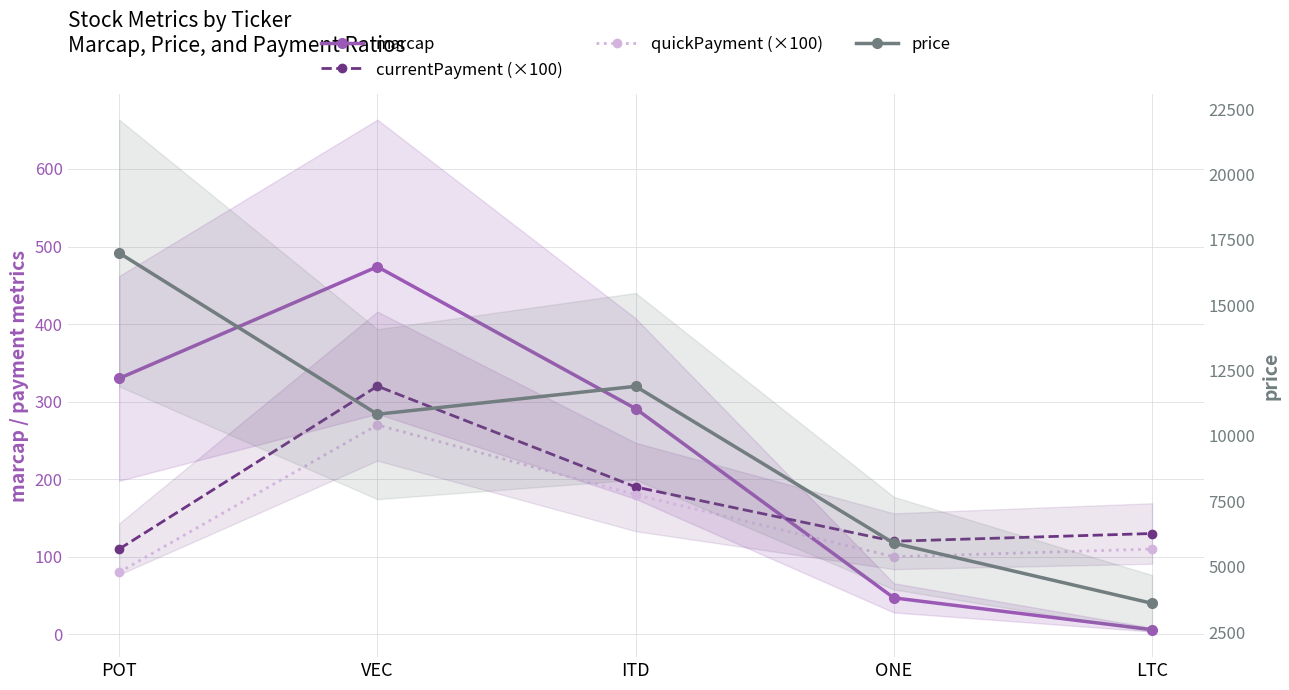

What are all the series names shown in the legend?

marcap, currentPayment (×100), quickPayment (×100), price